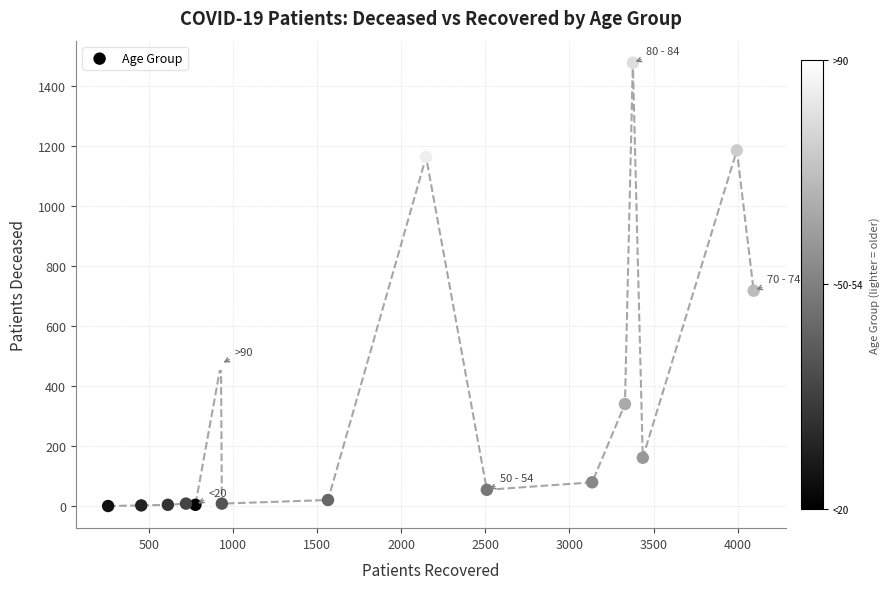

What Y value in the scatter plot is closest to 739?

718